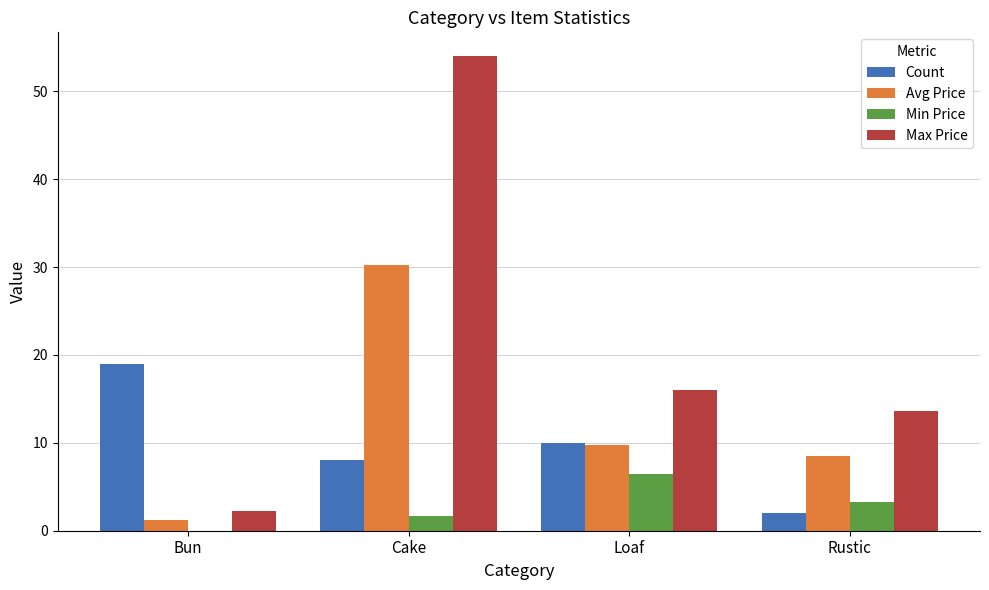

How many groups of bars are there?

4